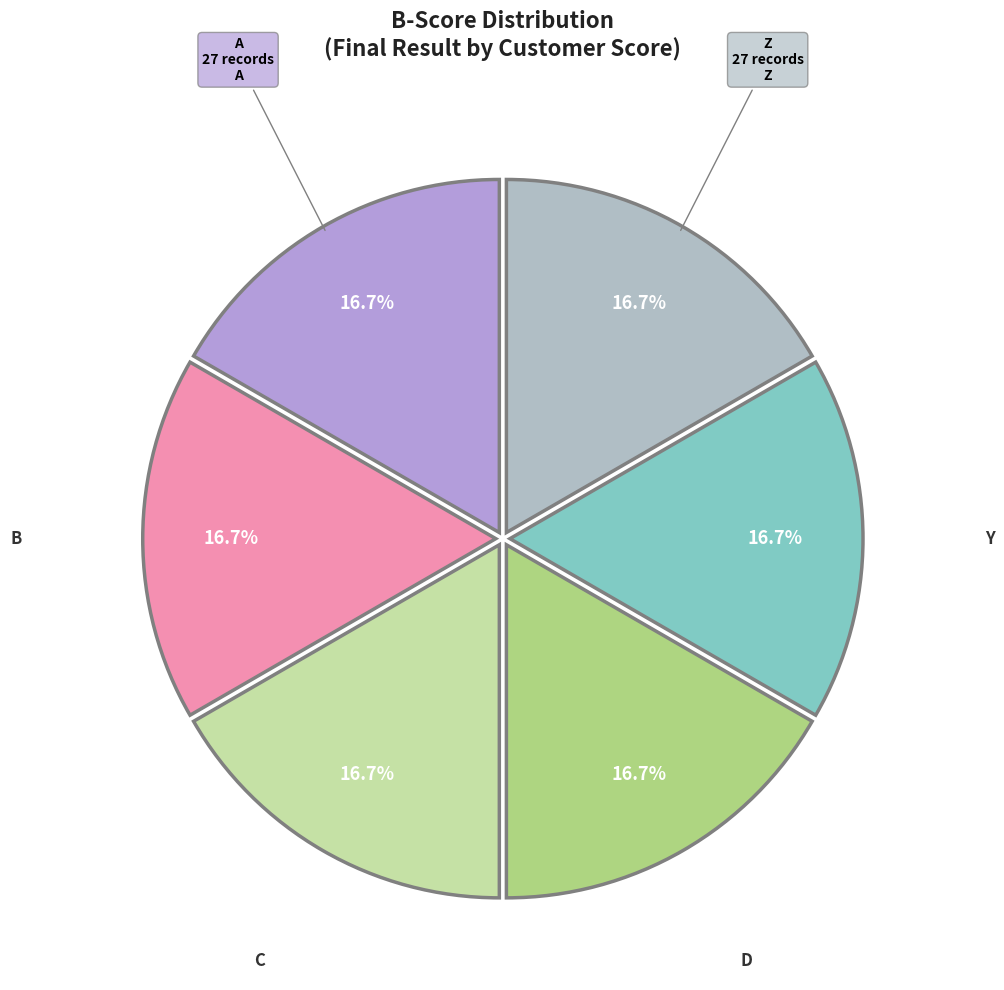

Is there a majority slice in this chart?

No